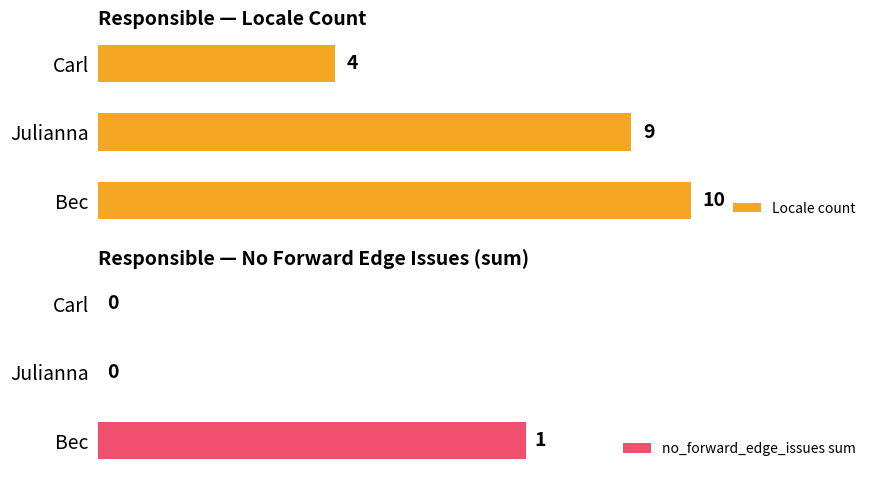

At which label does no_forward_edge_issues sum reach its peak?

Bec